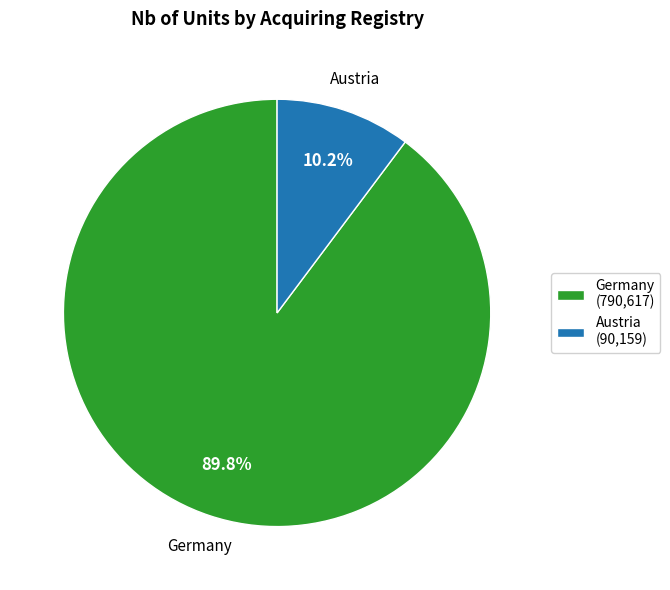

Approximately how many times larger is the value at Germany (790,617) compared to Austria (90,159)?

8.8